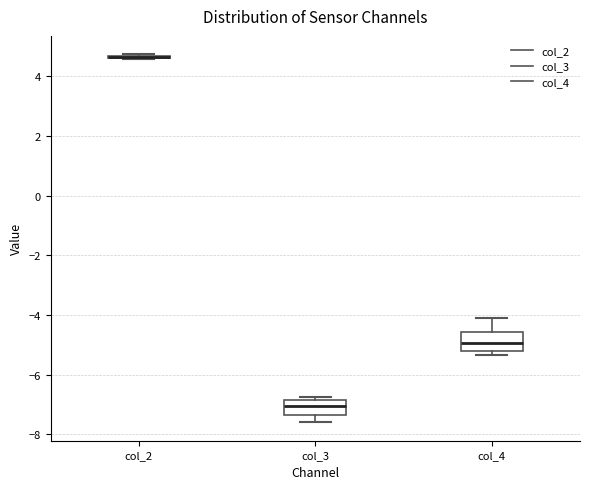

Reading left to right, transcribe this box plot: for each box, give where its median line is, the range the box spans, and where its two whiskers end, as read against the y-axis. The values are not printed on the chart, so give them approximately, as read against the axis.

col_2: box collapsed to a line at 4.6, whiskers 4.6 to 4.8
col_3: median -7.0, box -7.4 to -6.8, whiskers -7.6 to -6.8 (just above the box's upper edge)
col_4: median -5.0, box -5.2 to -4.6, whiskers -5.4 to -4.2